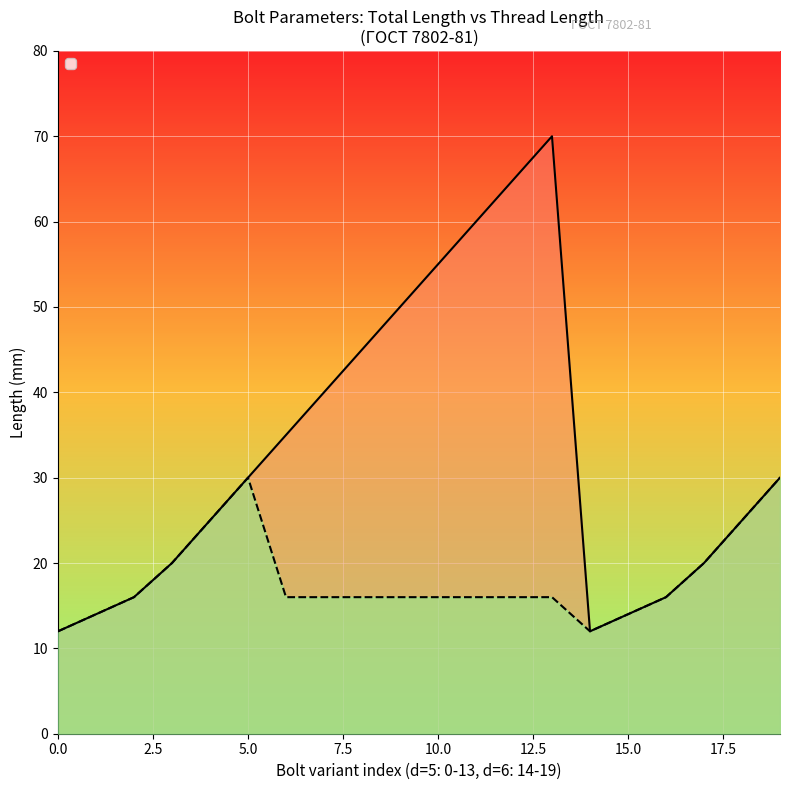

What is the sum of all _l_ (total length) values?

654